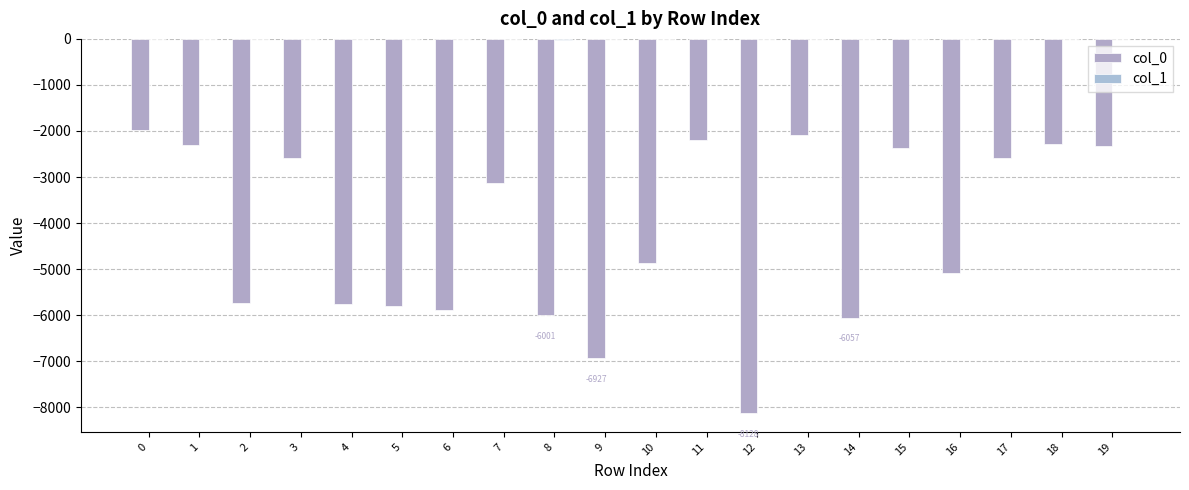

What is the difference between the maximum and minimum values in the col_1 series?

15